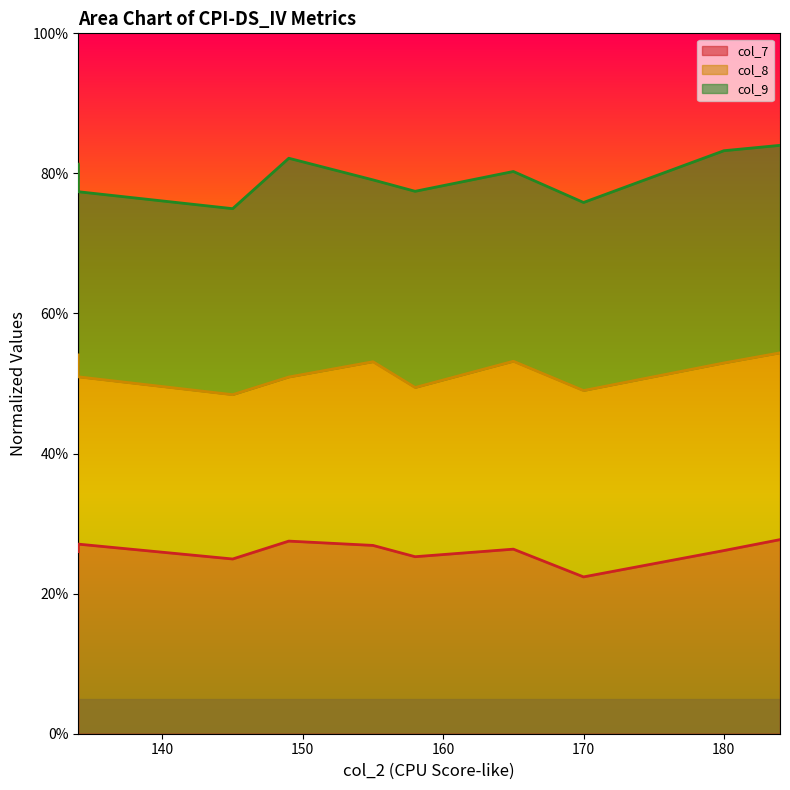

What is the difference between the maximum and second lowest values in the col_8 line series?

0.1